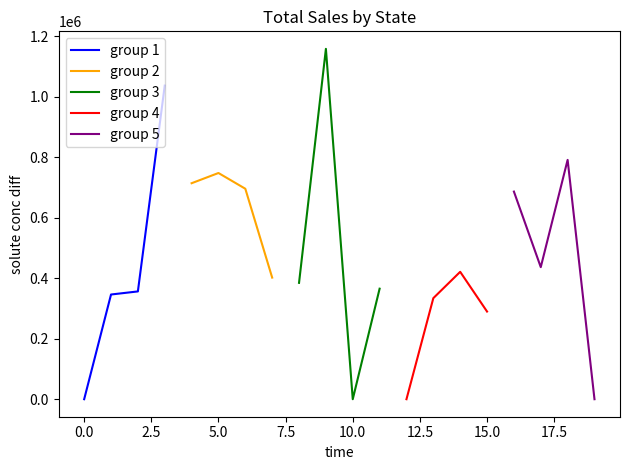

What is the difference between the maximum and minimum values in the group 4 series?

420981.1